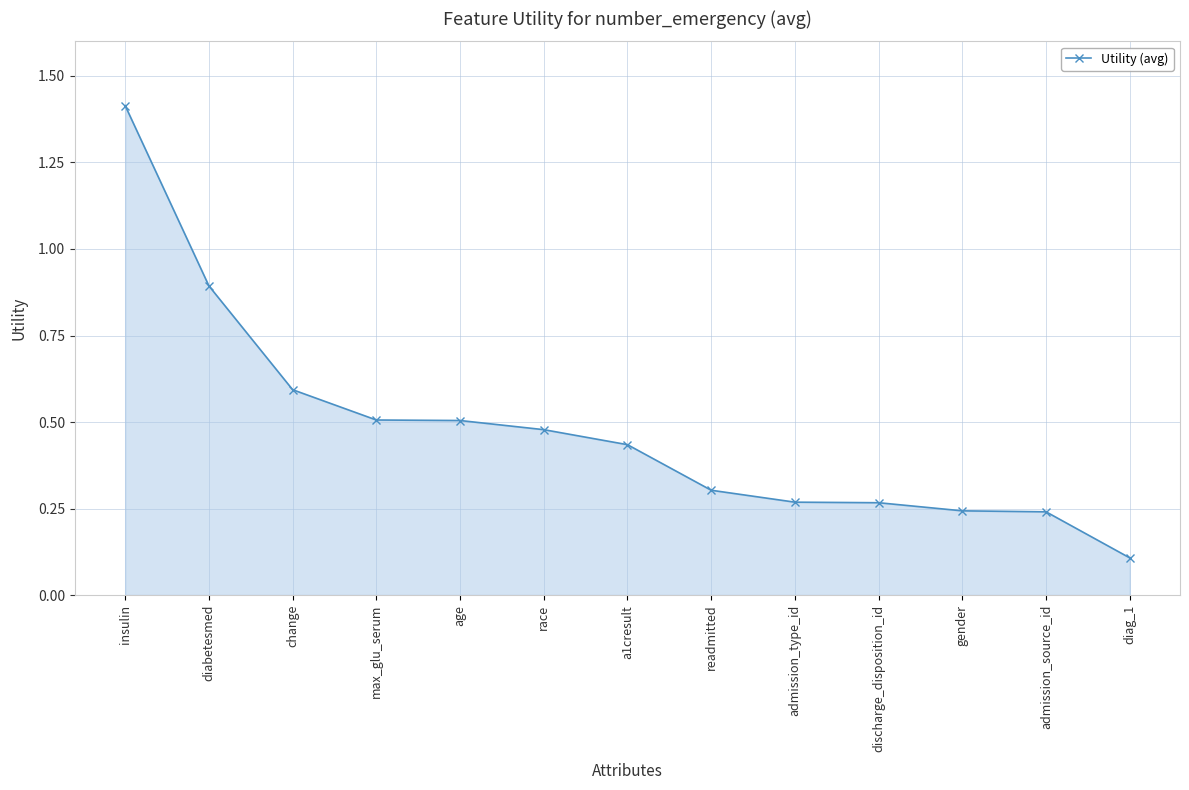

Which has a higher value, diabetesmed or a1cresult?

diabetesmed